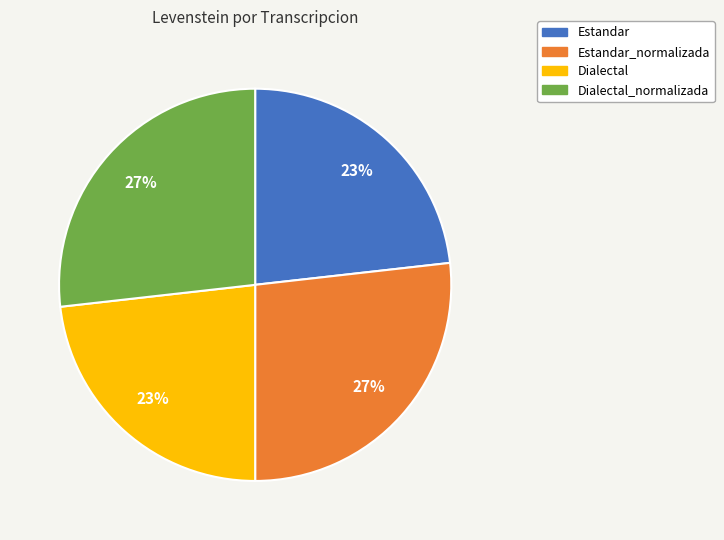

Combined, do Estandar and Dialectal account for over 50%?

No